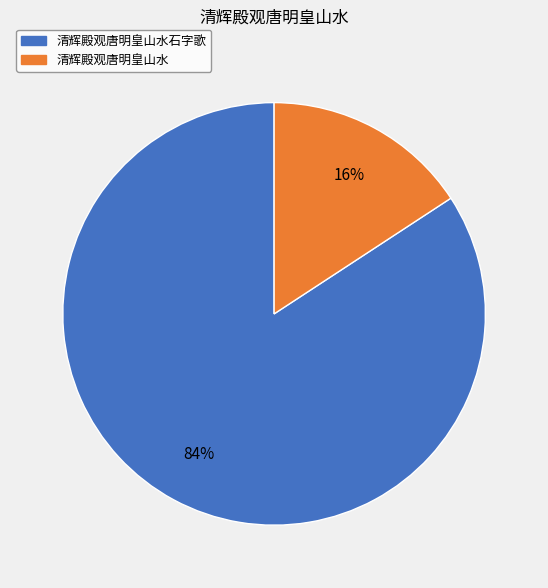

To the nearest percent, what is the combined percentage of 清辉殿观唐明皇山水石字歌 and 清辉殿观唐明皇山水?

100%